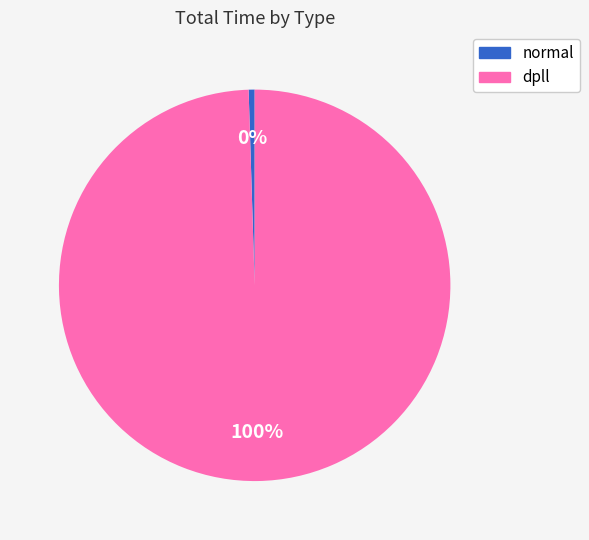

To the nearest percent, what is the combined percentage of dpll and normal?

100%